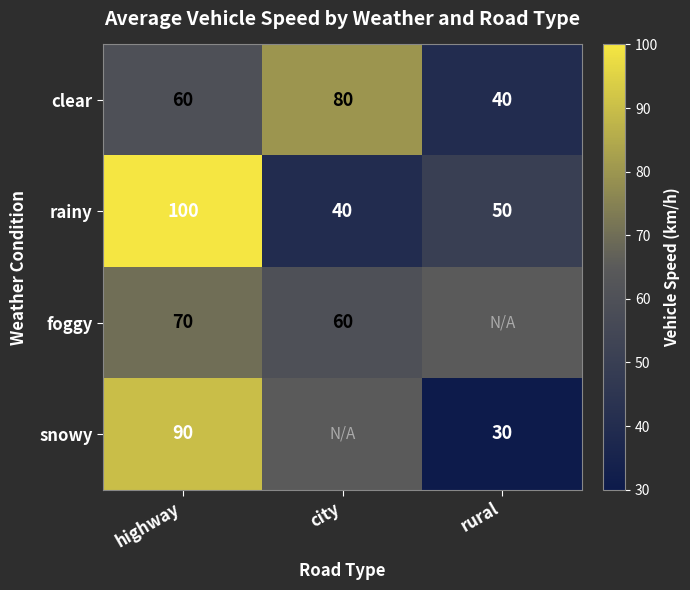

At which label does rainy first exceed 50?

highway